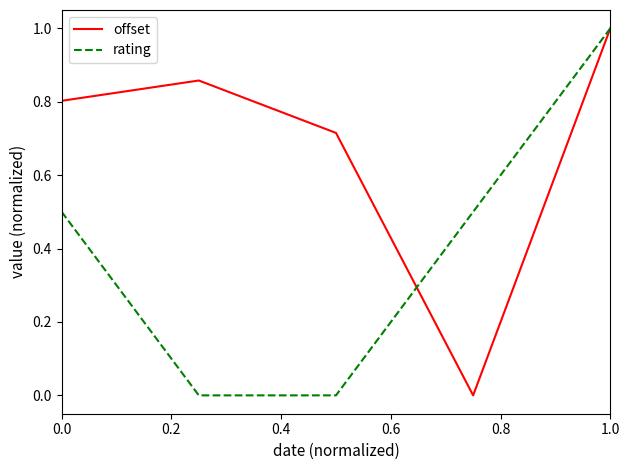

What are all the series names shown in the legend?

offset, rating